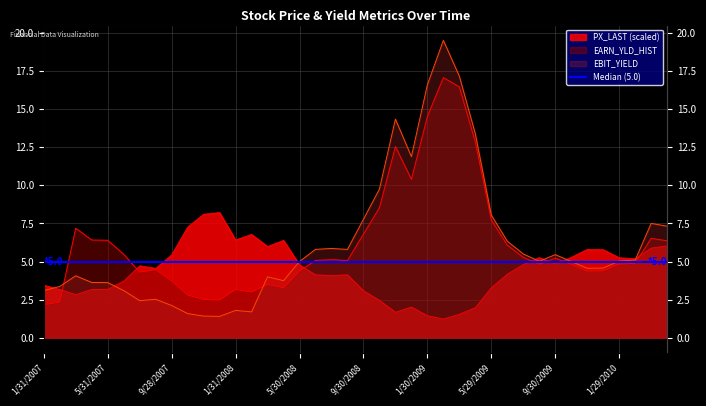

What is the difference between the maximum and second lowest values in the PX_LAST series?

6.8